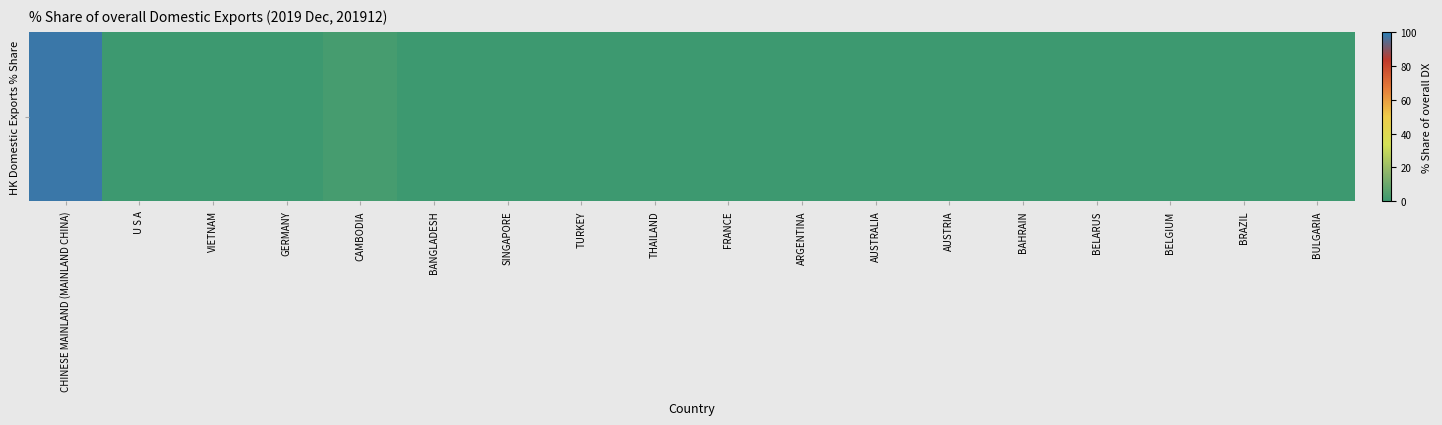

What is the average value?

5.6